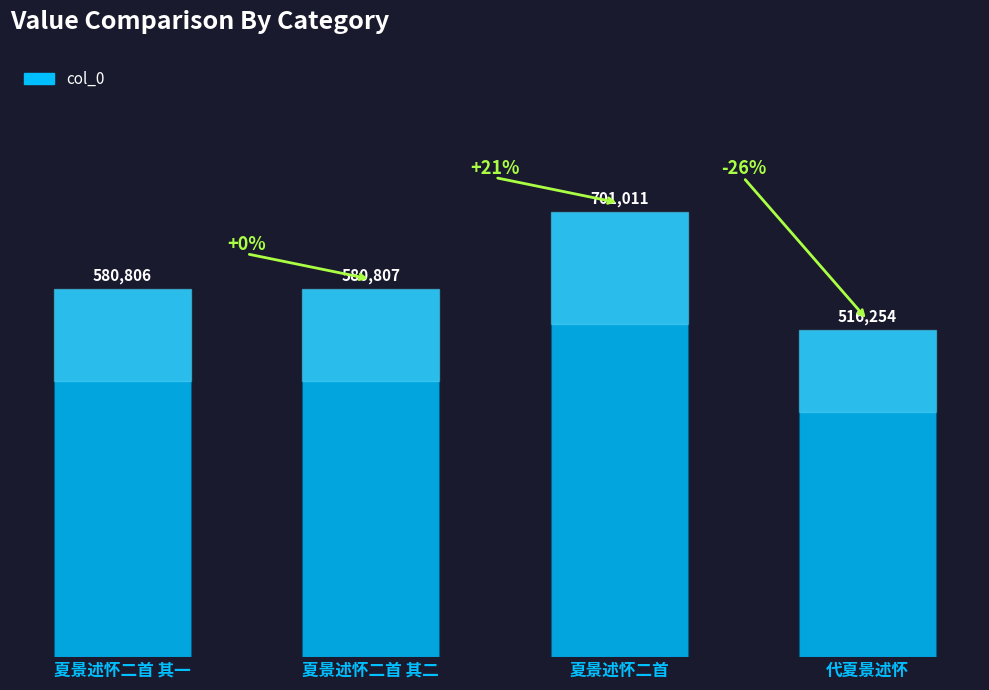

What is the value of the 2nd bar from the left?

580807